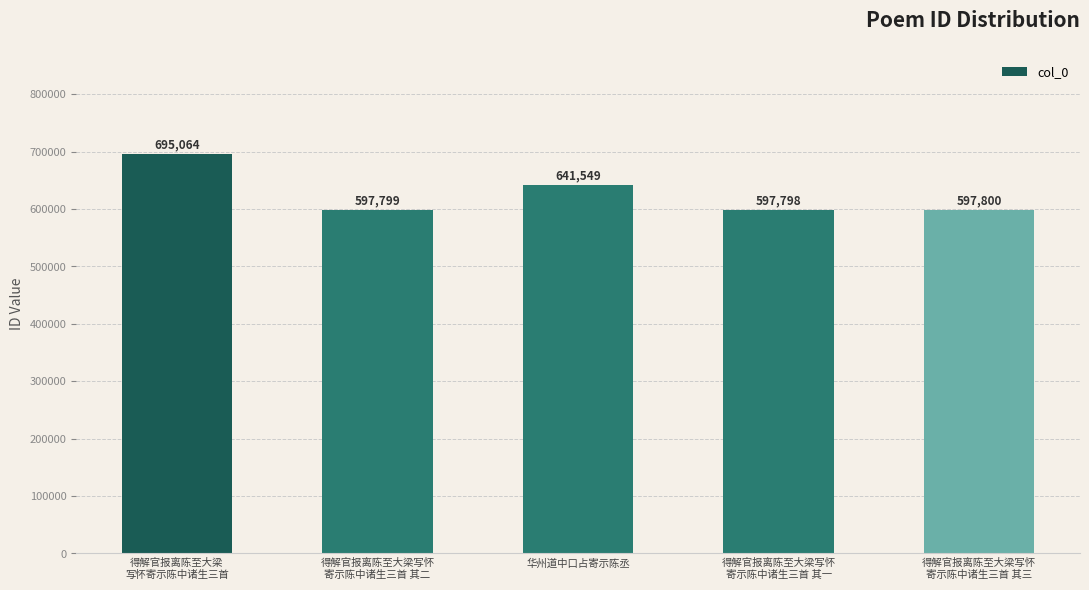

List the labels in order of value, largest first.

得解官报离陈至大梁
写怀寄示陈中诸生三首, 华州道中口占寄示陈丞, 得解官报离陈至大梁写怀
寄示陈中诸生三首 其三, 得解官报离陈至大梁写怀
寄示陈中诸生三首 其二, 得解官报离陈至大梁写怀
寄示陈中诸生三首 其一